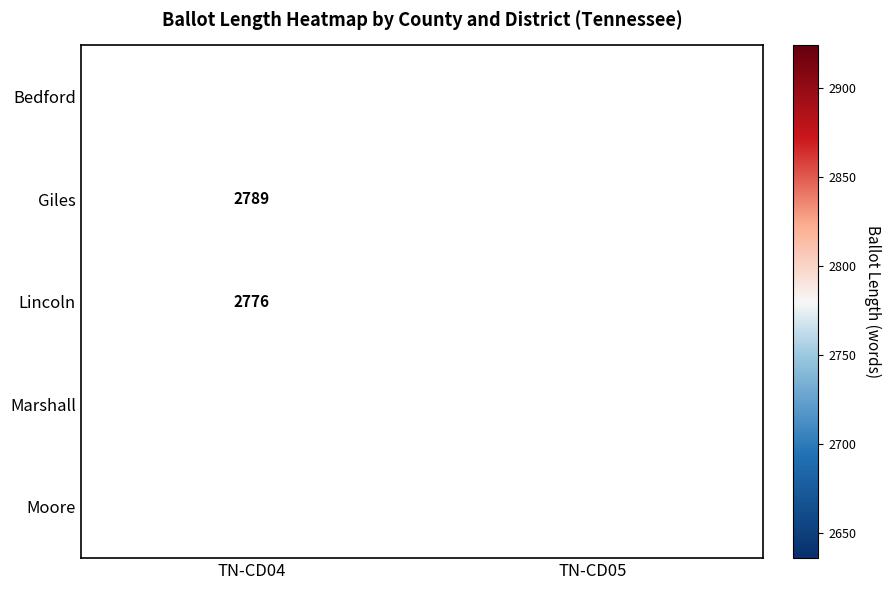

The value of Moore at TN-CD04 is 4304. True or false?

False